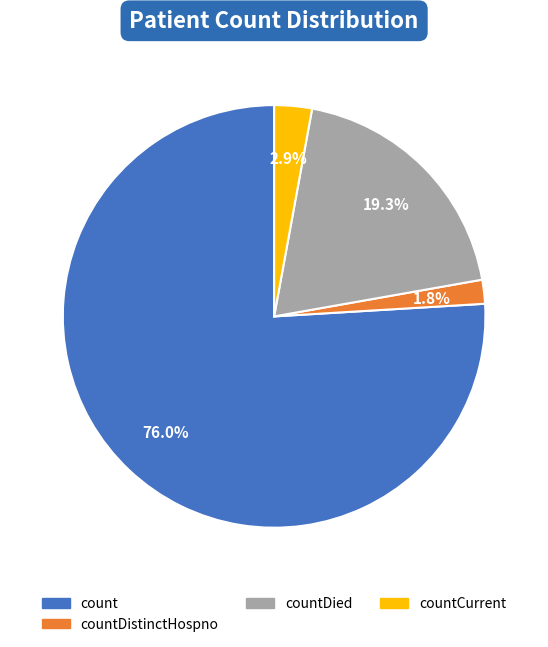

Is there a majority slice in this chart?

Yes